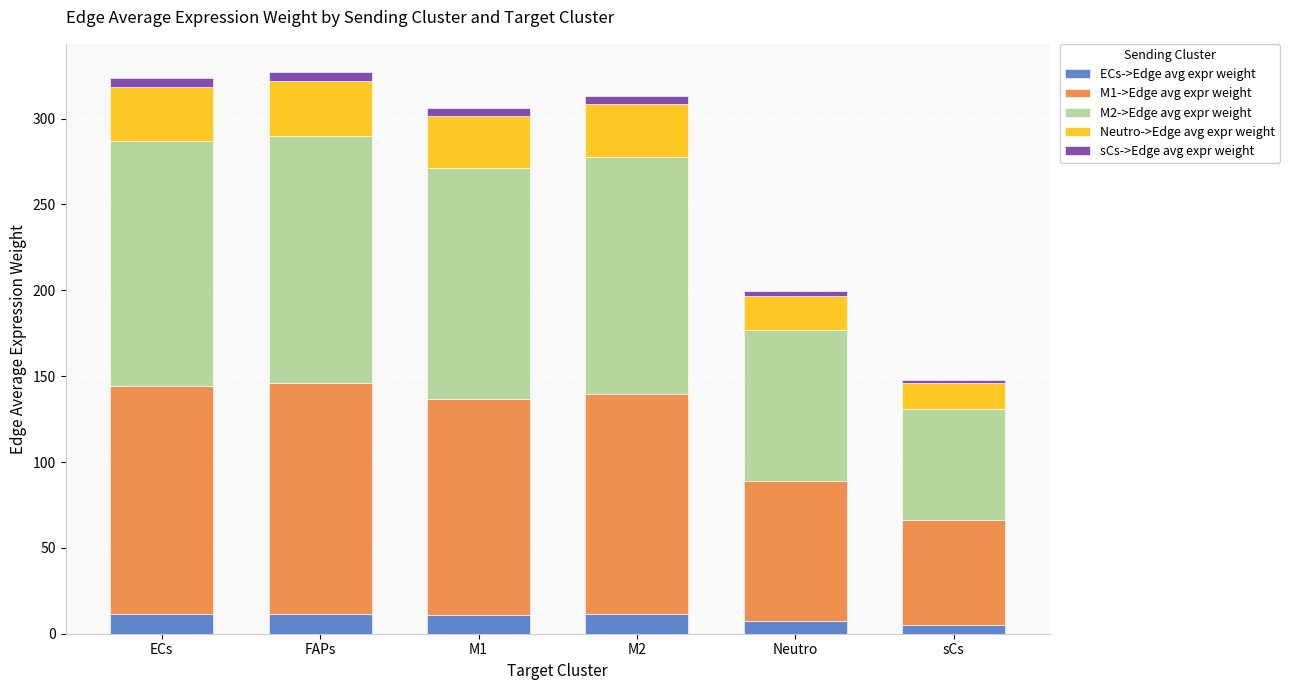

Is it true that ECs->Edge avg expr weight equals 11.7 at FAPs?

True